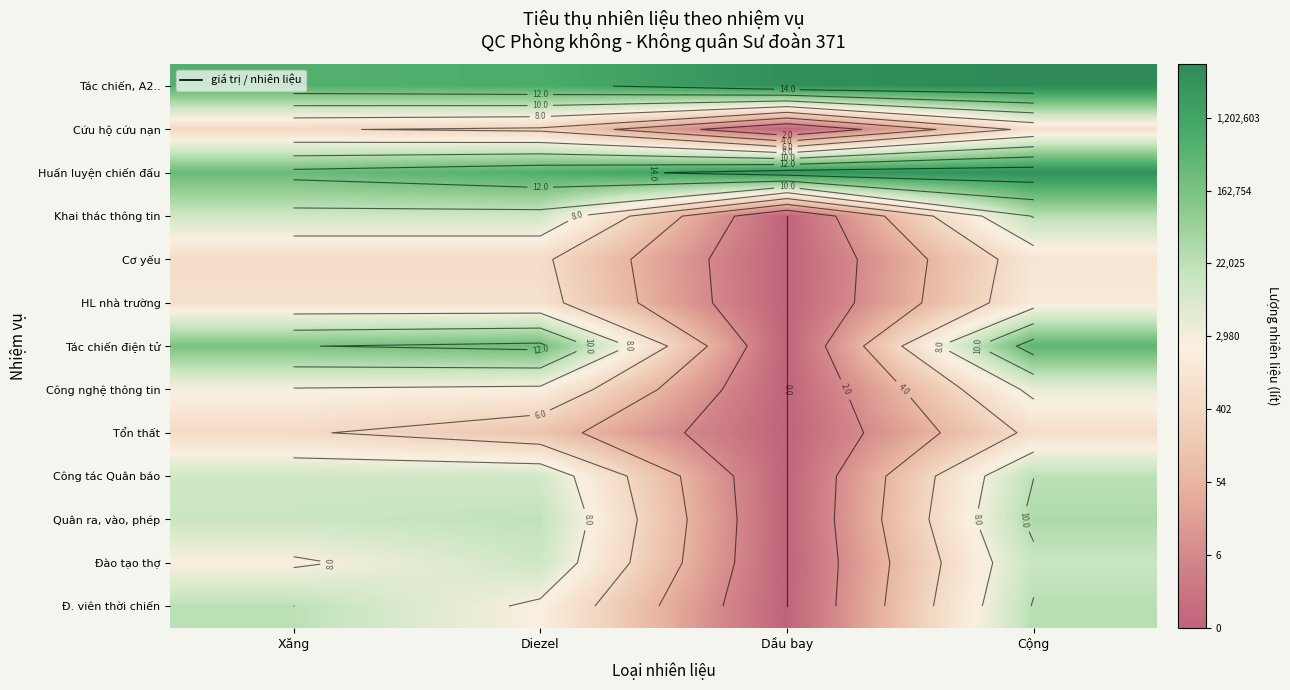

Which label corresponds to the smallest value in the chart?

Dầu bay